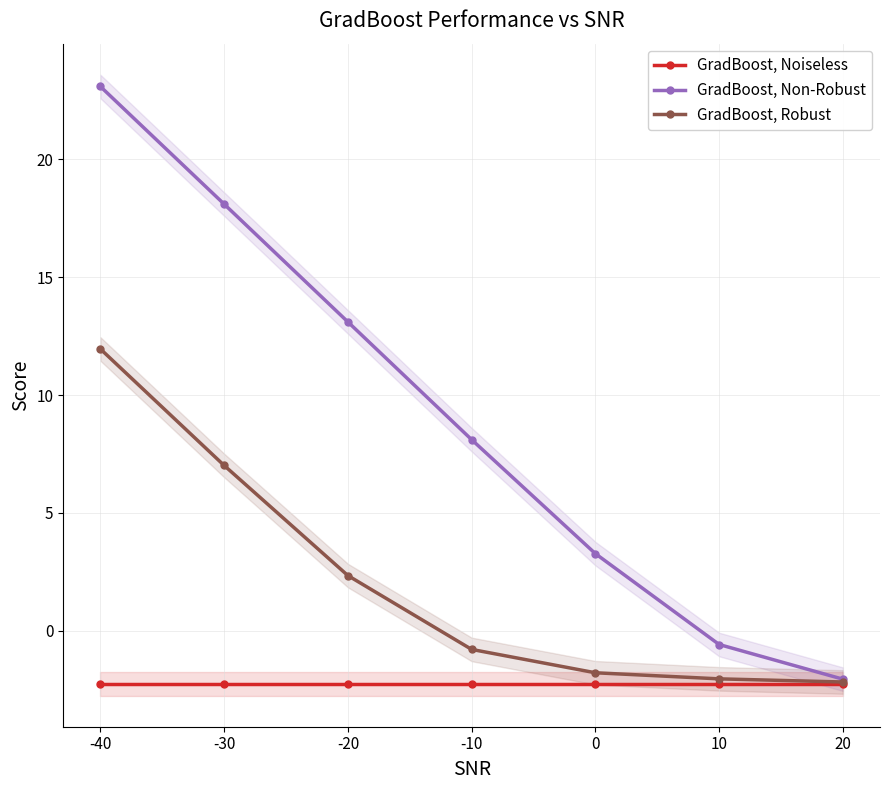

True or false: GradBoost, Noiseless and GradBoost, Robust cross at least once.

False